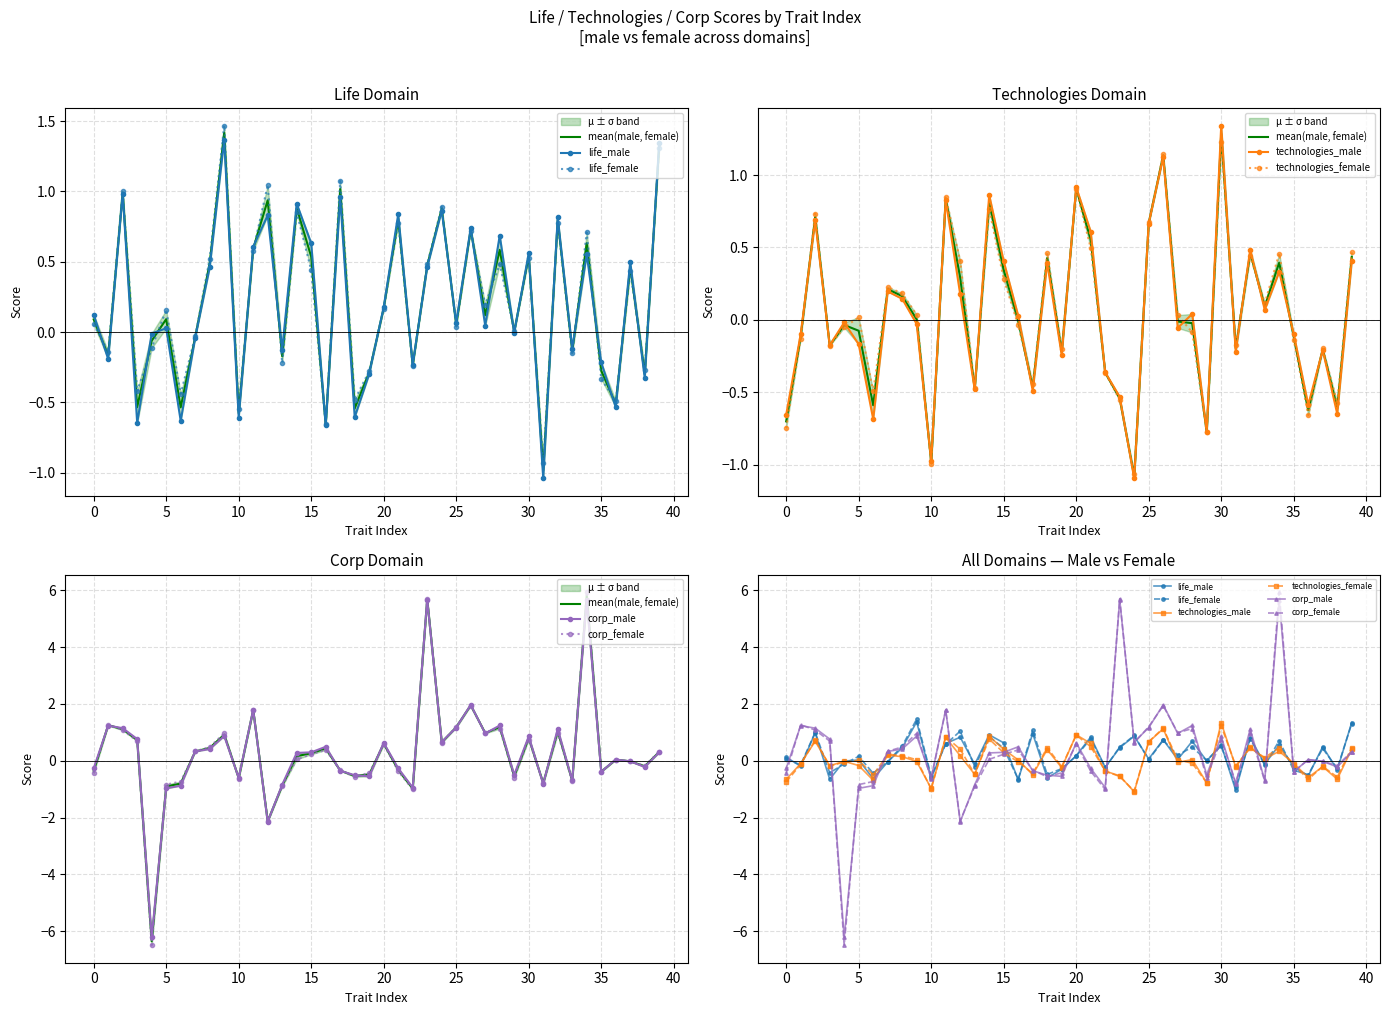

What is the sum of the life_female values at 30 and 23?

1.0